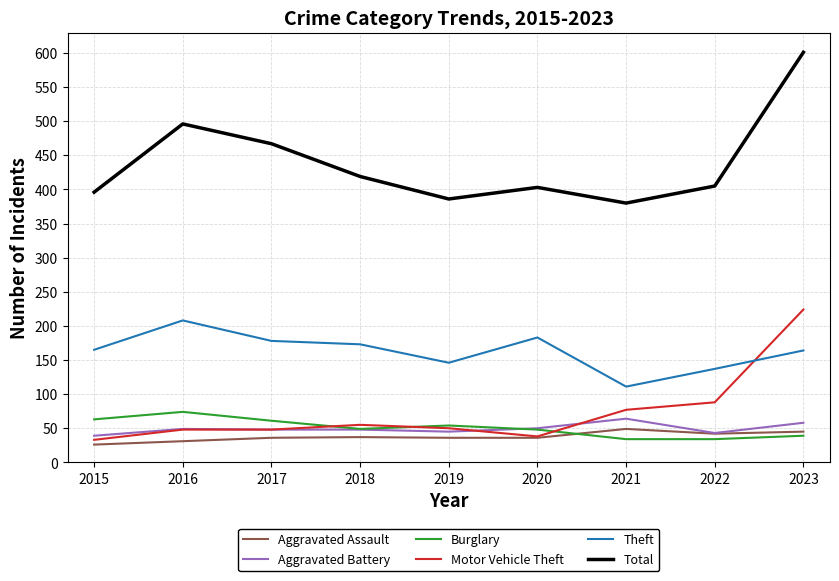

Which series has the widest spread of values?

Total